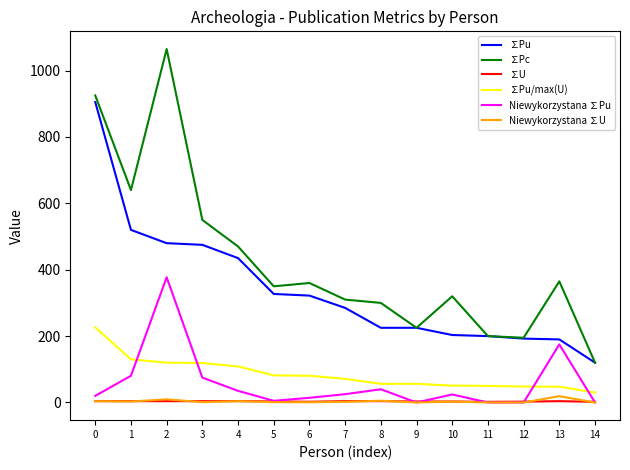

What is the difference between the highest and lowest values at 3?

549.0